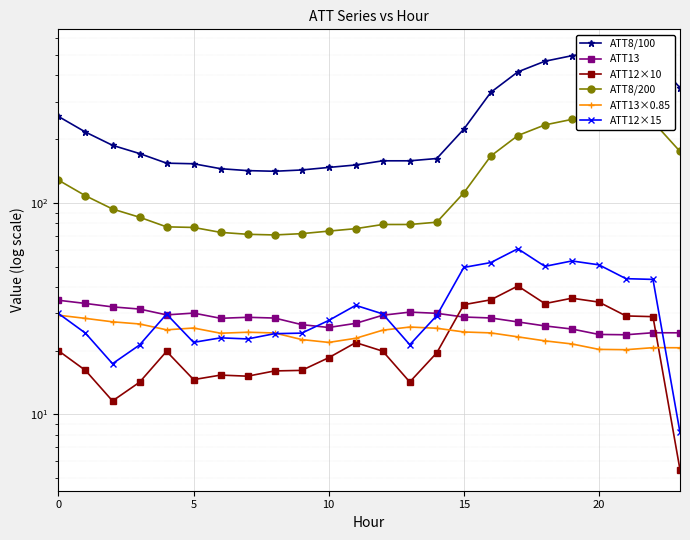

Is the value of ATT13 at 11 greater than the value of ATT8/200 at 21?

No